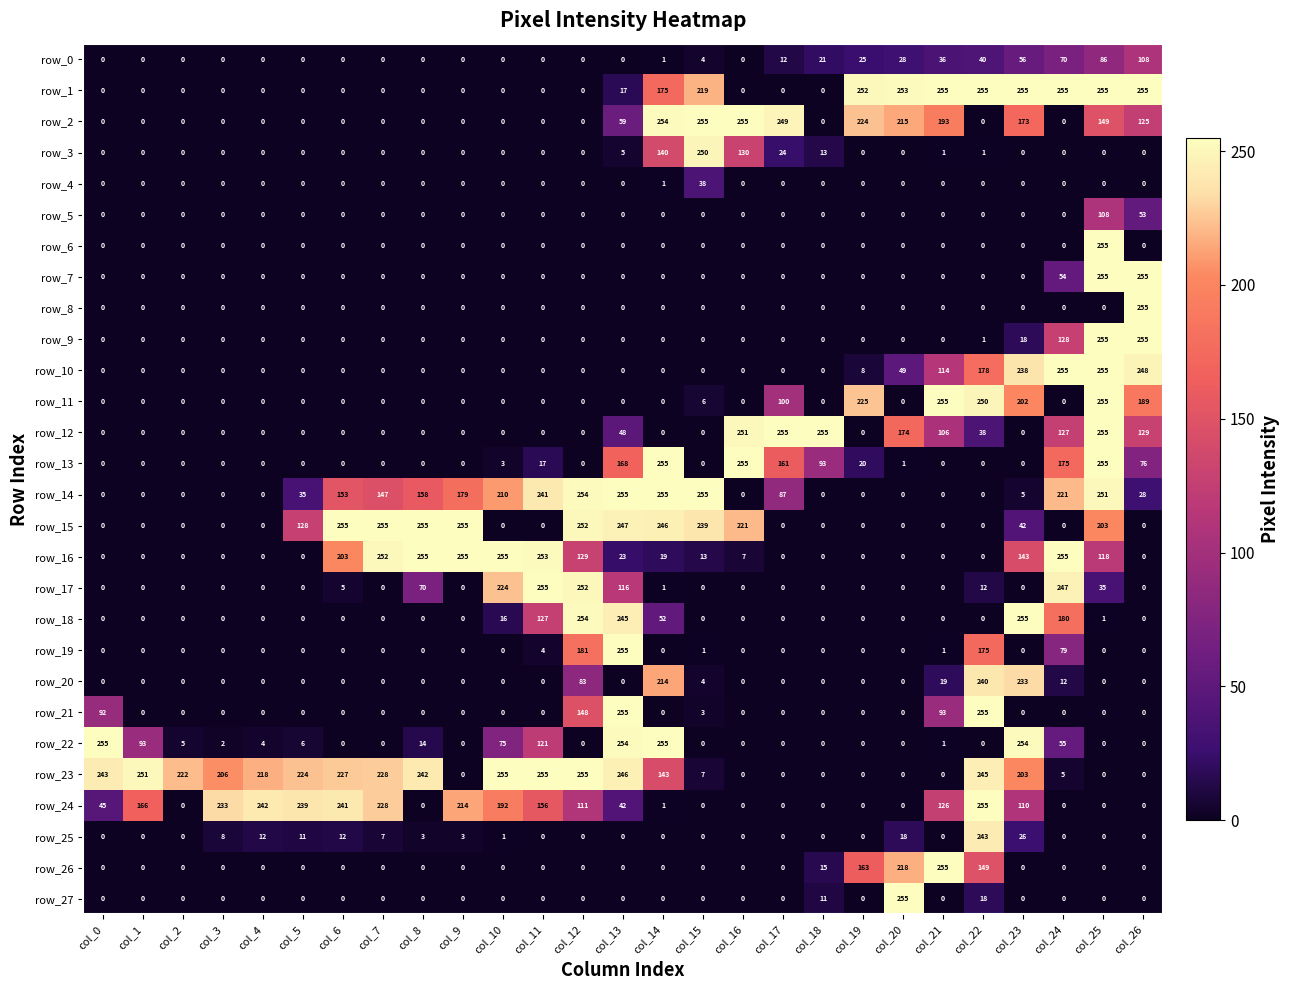

Reading left to right, transcribe all the data shown in this chart.

row_0: col_0=0	col_1=0	col_2=0	col_3=0	col_4=0	col_5=0	col_6=0	col_7=0	col_8=0	col_9=0	col_10=0	col_11=0	col_12=0	col_13=0	col_14=1	col_15=4	col_16=0	col_17=12	col_18=21	col_19=25	col_20=28	col_21=36	col_22=40	col_23=56	col_24=70	col_25=86	col_26=108
row_1: col_0=0	col_1=0	col_2=0	col_3=0	col_4=0	col_5=0	col_6=0	col_7=0	col_8=0	col_9=0	col_10=0	col_11=0	col_12=0	col_13=17	col_14=175	col_15=219	col_16=0	col_17=0	col_18=0	col_19=252	col_20=253	col_21=255	col_22=255	col_23=255	col_24=255	col_25=255	col_26=255
row_2: col_0=0	col_1=0	col_2=0	col_3=0	col_4=0	col_5=0	col_6=0	col_7=0	col_8=0	col_9=0	col_10=0	col_11=0	col_12=0	col_13=59	col_14=254	col_15=255	col_16=255	col_17=249	col_18=0	col_19=224	col_20=215	col_21=193	col_22=0	col_23=173	col_24=0	col_25=149	col_26=125
row_3: col_0=0	col_1=0	col_2=0	col_3=0	col_4=0	col_5=0	col_6=0	col_7=0	col_8=0	col_9=0	col_10=0	col_11=0	col_12=0	col_13=5	col_14=140	col_15=250	col_16=130	col_17=24	col_18=13	col_19=0	col_20=0	col_21=1	col_22=1	col_23=0	col_24=0	col_25=0	col_26=0
row_4: col_0=0	col_1=0	col_2=0	col_3=0	col_4=0	col_5=0	col_6=0	col_7=0	col_8=0	col_9=0	col_10=0	col_11=0	col_12=0	col_13=0	col_14=1	col_15=38	col_16=0	col_17=0	col_18=0	col_19=0	col_20=0	col_21=0	col_22=0	col_23=0	col_24=0	col_25=0	col_26=0
row_5: col_0=0	col_1=0	col_2=0	col_3=0	col_4=0	col_5=0	col_6=0	col_7=0	col_8=0	col_9=0	col_10=0	col_11=0	col_12=0	col_13=0	col_14=0	col_15=0	col_16=0	col_17=0	col_18=0	col_19=0	col_20=0	col_21=0	col_22=0	col_23=0	col_24=0	col_25=108	col_26=53
row_6: col_0=0	col_1=0	col_2=0	col_3=0	col_4=0	col_5=0	col_6=0	col_7=0	col_8=0	col_9=0	col_10=0	col_11=0	col_12=0	col_13=0	col_14=0	col_15=0	col_16=0	col_17=0	col_18=0	col_19=0	col_20=0	col_21=0	col_22=0	col_23=0	col_24=0	col_25=255	col_26=0
row_7: col_0=0	col_1=0	col_2=0	col_3=0	col_4=0	col_5=0	col_6=0	col_7=0	col_8=0	col_9=0	col_10=0	col_11=0	col_12=0	col_13=0	col_14=0	col_15=0	col_16=0	col_17=0	col_18=0	col_19=0	col_20=0	col_21=0	col_22=0	col_23=0	col_24=54	col_25=255	col_26=255
row_8: col_0=0	col_1=0	col_2=0	col_3=0	col_4=0	col_5=0	col_6=0	col_7=0	col_8=0	col_9=0	col_10=0	col_11=0	col_12=0	col_13=0	col_14=0	col_15=0	col_16=0	col_17=0	col_18=0	col_19=0	col_20=0	col_21=0	col_22=0	col_23=0	col_24=0	col_25=0	col_26=255
row_9: col_0=0	col_1=0	col_2=0	col_3=0	col_4=0	col_5=0	col_6=0	col_7=0	col_8=0	col_9=0	col_10=0	col_11=0	col_12=0	col_13=0	col_14=0	col_15=0	col_16=0	col_17=0	col_18=0	col_19=0	col_20=0	col_21=0	col_22=1	col_23=18	col_24=128	col_25=255	col_26=255
row_10: col_0=0	col_1=0	col_2=0	col_3=0	col_4=0	col_5=0	col_6=0	col_7=0	col_8=0	col_9=0	col_10=0	col_11=0	col_12=0	col_13=0	col_14=0	col_15=0	col_16=0	col_17=0	col_18=0	col_19=8	col_20=49	col_21=114	col_22=178	col_23=238	col_24=255	col_25=255	col_26=248
row_11: col_0=0	col_1=0	col_2=0	col_3=0	col_4=0	col_5=0	col_6=0	col_7=0	col_8=0	col_9=0	col_10=0	col_11=0	col_12=0	col_13=0	col_14=0	col_15=6	col_16=0	col_17=100	col_18=0	col_19=225	col_20=0	col_21=255	col_22=250	col_23=202	col_24=0	col_25=255	col_26=189
row_12: col_0=0	col_1=0	col_2=0	col_3=0	col_4=0	col_5=0	col_6=0	col_7=0	col_8=0	col_9=0	col_10=0	col_11=0	col_12=0	col_13=48	col_14=0	col_15=0	col_16=251	col_17=255	col_18=255	col_19=0	col_20=174	col_21=106	col_22=38	col_23=0	col_24=127	col_25=255	col_26=129
row_13: col_0=0	col_1=0	col_2=0	col_3=0	col_4=0	col_5=0	col_6=0	col_7=0	col_8=0	col_9=0	col_10=3	col_11=17	col_12=0	col_13=168	col_14=255	col_15=0	col_16=255	col_17=161	col_18=93	col_19=20	col_20=1	col_21=0	col_22=0	col_23=0	col_24=175	col_25=255	col_26=76
row_14: col_0=0	col_1=0	col_2=0	col_3=0	col_4=0	col_5=35	col_6=153	col_7=147	col_8=158	col_9=179	col_10=210	col_11=241	col_12=254	col_13=255	col_14=255	col_15=255	col_16=0	col_17=87	col_18=0	col_19=0	col_20=0	col_21=0	col_22=0	col_23=5	col_24=221	col_25=251	col_26=28
row_15: col_0=0	col_1=0	col_2=0	col_3=0	col_4=0	col_5=128	col_6=255	col_7=255	col_8=255	col_9=255	col_10=0	col_11=0	col_12=252	col_13=247	col_14=246	col_15=239	col_16=221	col_17=0	col_18=0	col_19=0	col_20=0	col_21=0	col_22=0	col_23=42	col_24=0	col_25=203	col_26=0
row_16: col_0=0	col_1=0	col_2=0	col_3=0	col_4=0	col_5=0	col_6=203	col_7=252	col_8=255	col_9=255	col_10=255	col_11=253	col_12=129	col_13=23	col_14=19	col_15=13	col_16=7	col_17=0	col_18=0	col_19=0	col_20=0	col_21=0	col_22=0	col_23=143	col_24=255	col_25=118	col_26=0
row_17: col_0=0	col_1=0	col_2=0	col_3=0	col_4=0	col_5=0	col_6=5	col_7=0	col_8=70	col_9=0	col_10=224	col_11=255	col_12=252	col_13=116	col_14=1	col_15=0	col_16=0	col_17=0	col_18=0	col_19=0	col_20=0	col_21=0	col_22=12	col_23=0	col_24=247	col_25=35	col_26=0
row_18: col_0=0	col_1=0	col_2=0	col_3=0	col_4=0	col_5=0	col_6=0	col_7=0	col_8=0	col_9=0	col_10=16	col_11=127	col_12=254	col_13=245	col_14=52	col_15=0	col_16=0	col_17=0	col_18=0	col_19=0	col_20=0	col_21=0	col_22=0	col_23=255	col_24=180	col_25=1	col_26=0
row_19: col_0=0	col_1=0	col_2=0	col_3=0	col_4=0	col_5=0	col_6=0	col_7=0	col_8=0	col_9=0	col_10=0	col_11=4	col_12=181	col_13=255	col_14=0	col_15=1	col_16=0	col_17=0	col_18=0	col_19=0	col_20=0	col_21=1	col_22=175	col_23=0	col_24=79	col_25=0	col_26=0
row_20: col_0=0	col_1=0	col_2=0	col_3=0	col_4=0	col_5=0	col_6=0	col_7=0	col_8=0	col_9=0	col_10=0	col_11=0	col_12=83	col_13=0	col_14=214	col_15=4	col_16=0	col_17=0	col_18=0	col_19=0	col_20=0	col_21=19	col_22=240	col_23=233	col_24=12	col_25=0	col_26=0
row_21: col_0=92	col_1=0	col_2=0	col_3=0	col_4=0	col_5=0	col_6=0	col_7=0	col_8=0	col_9=0	col_10=0	col_11=0	col_12=148	col_13=255	col_14=0	col_15=3	col_16=0	col_17=0	col_18=0	col_19=0	col_20=0	col_21=93	col_22=255	col_23=0	col_24=0	col_25=0	col_26=0
row_22: col_0=255	col_1=93	col_2=5	col_3=2	col_4=4	col_5=6	col_6=0	col_7=0	col_8=14	col_9=0	col_10=75	col_11=121	col_12=0	col_13=254	col_14=255	col_15=0	col_16=0	col_17=0	col_18=0	col_19=0	col_20=0	col_21=1	col_22=0	col_23=254	col_24=55	col_25=0	col_26=0
row_23: col_0=243	col_1=251	col_2=222	col_3=206	col_4=218	col_5=224	col_6=227	col_7=228	col_8=242	col_9=0	col_10=255	col_11=255	col_12=255	col_13=246	col_14=143	col_15=7	col_16=0	col_17=0	col_18=0	col_19=0	col_20=0	col_21=0	col_22=245	col_23=203	col_24=5	col_25=0	col_26=0
row_24: col_0=45	col_1=166	col_2=0	col_3=233	col_4=242	col_5=239	col_6=241	col_7=228	col_8=0	col_9=214	col_10=192	col_11=156	col_12=111	col_13=42	col_14=1	col_15=0	col_16=0	col_17=0	col_18=0	col_19=0	col_20=0	col_21=126	col_22=255	col_23=110	col_24=0	col_25=0	col_26=0
row_25: col_0=0	col_1=0	col_2=0	col_3=8	col_4=12	col_5=11	col_6=12	col_7=7	col_8=3	col_9=3	col_10=1	col_11=0	col_12=0	col_13=0	col_14=0	col_15=0	col_16=0	col_17=0	col_18=0	col_19=0	col_20=18	col_21=0	col_22=243	col_23=26	col_24=0	col_25=0	col_26=0
row_26: col_0=0	col_1=0	col_2=0	col_3=0	col_4=0	col_5=0	col_6=0	col_7=0	col_8=0	col_9=0	col_10=0	col_11=0	col_12=0	col_13=0	col_14=0	col_15=0	col_16=0	col_17=0	col_18=15	col_19=163	col_20=218	col_21=255	col_22=149	col_23=0	col_24=0	col_25=0	col_26=0
row_27: col_0=0	col_1=0	col_2=0	col_3=0	col_4=0	col_5=0	col_6=0	col_7=0	col_8=0	col_9=0	col_10=0	col_11=0	col_12=0	col_13=0	col_14=0	col_15=0	col_16=0	col_17=0	col_18=11	col_19=0	col_20=255	col_21=0	col_22=18	col_23=0	col_24=0	col_25=0	col_26=0